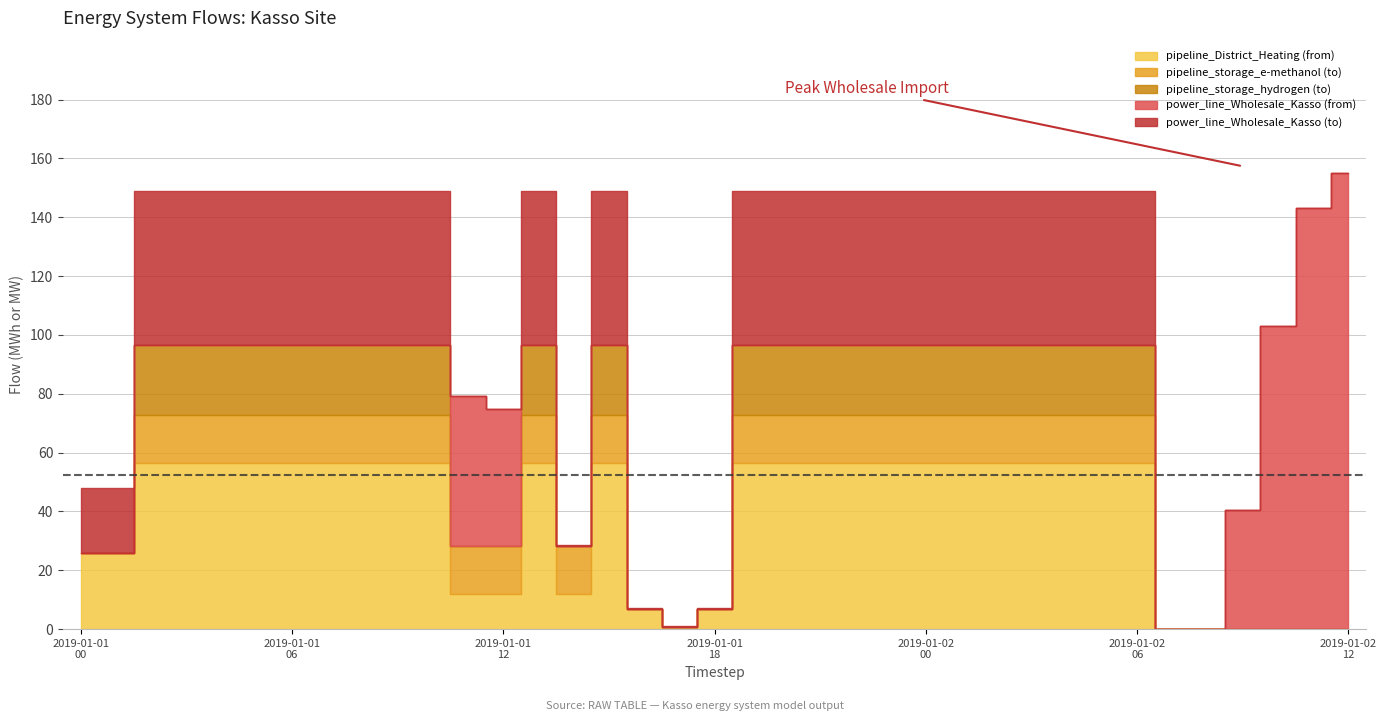

What position from the left is 2019-01-02T08?

33